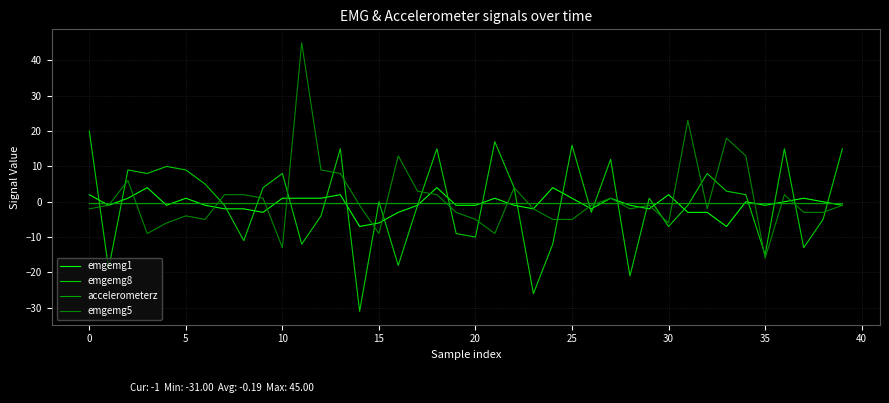

Reading left to right, extract all data points from this chart.

emgemg1: 2.0	-1.0	1.0	4.0	-1.0	1.0	-1.0	-2.0	-2.0	-3.0	1.0	1.0	1.0	2.0	-7.0	-6.0	-3.0	-1.0	4.0	-1.0	-1.0	1.0	-1.0	-2.0	4.0	1.0	-2.0	1.0	-1.0	-2.0	2.0	-3.0	-3.0	-7.0	0.0	-1.0	0.0	1.0	0.0	-1.0
emgemg8: 20.0	-19.0	9.0	8.0	10.0	9.0	5.0	-1.0	-11.0	4.0	8.0	-12.0	-4.0	15.0	-31.0	0.0	-18.0	-1.0	15.0	-9.0	-10.0	17.0	4.0	-26.0	-12.0	16.0	-3.0	12.0	-21.0	1.0	-7.0	-1.0	8.0	3.0	2.0	-15.0	15.0	-13.0	-5.0	15.0
accelerometerz: -0.5	-0.5	-0.5	-0.5	-0.5	-0.5	-0.5	-0.5	-0.5	-0.5	-0.5	-0.5	-0.5	-0.5	-0.5	-0.5	-0.5	-0.5	-0.5	-0.5	-0.5	-0.5	-0.5	-0.5	-0.5	-0.5	-0.5	-0.5	-0.5	-0.5	-0.5	-0.5	-0.5	-0.5	-0.5	-0.5	-0.5	-0.5	-0.5	-0.5
emgemg5: -2.0	-1.0	6.0	-9.0	-6.0	-4.0	-5.0	2.0	2.0	1.0	-13.0	45.0	9.0	8.0	-1.0	-9.0	13.0	3.0	2.0	-3.0	-5.0	-9.0	4.0	-2.0	-5.0	-5.0	-1.0	1.0	-2.0	-1.0	-6.0	23.0	-2.0	18.0	13.0	-16.0	2.0	-3.0	-3.0	-1.0